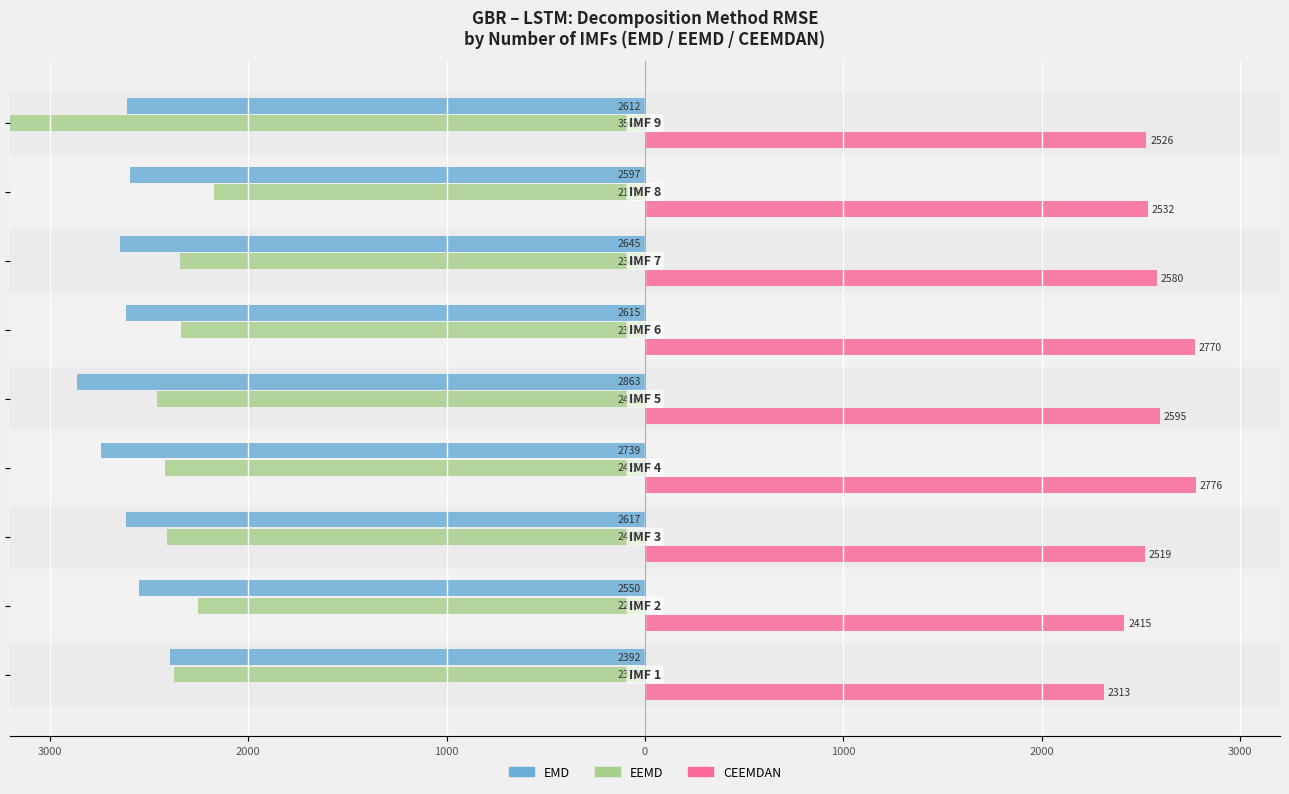

The value of CEEMDAN at 1000 is 2594.6. True or false?

True